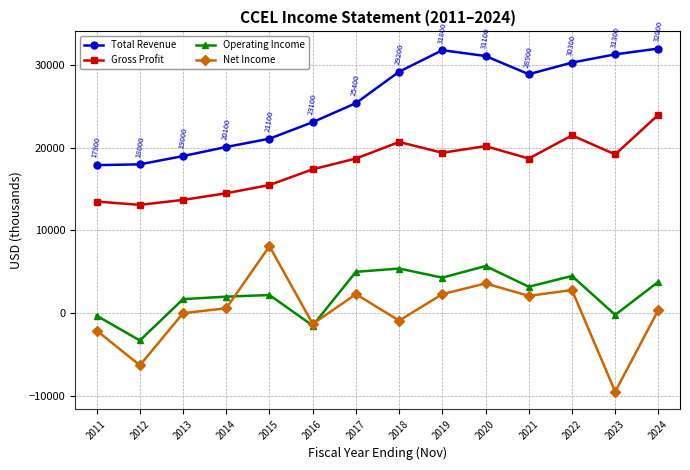

Between 2011 and 2021, which series saw the biggest shift?

Total Revenue